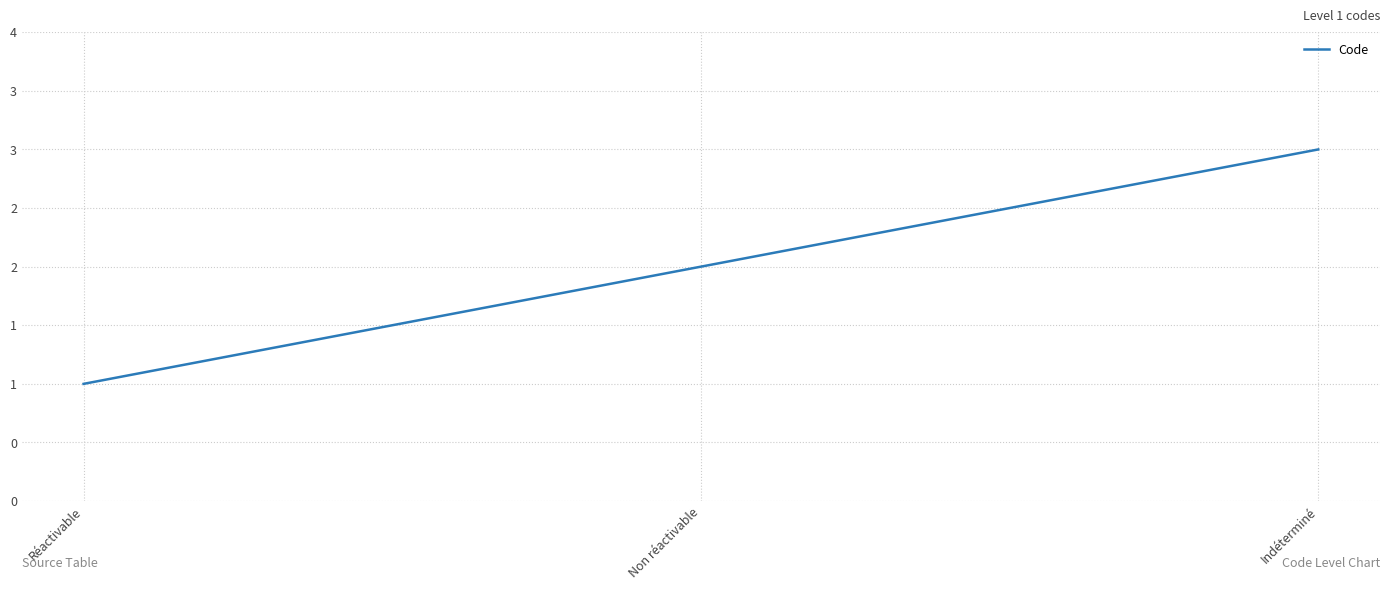

Reading right to left, extract all data points from this chart.

Indéterminé=3	Non réactivable=2	Réactivable=1